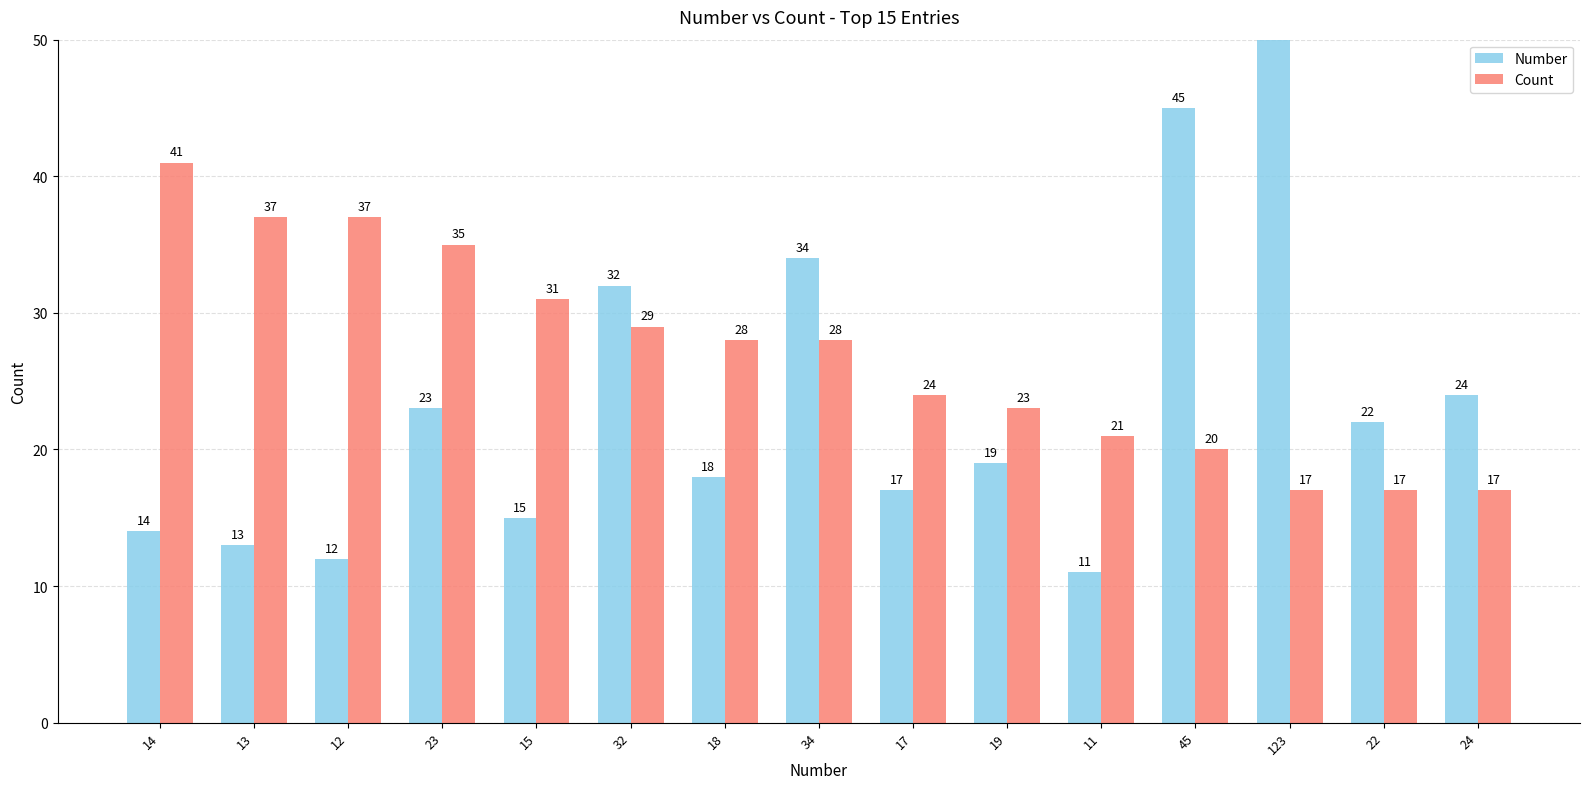

Rank the series at 12 from lowest to highest value.

Number, Count